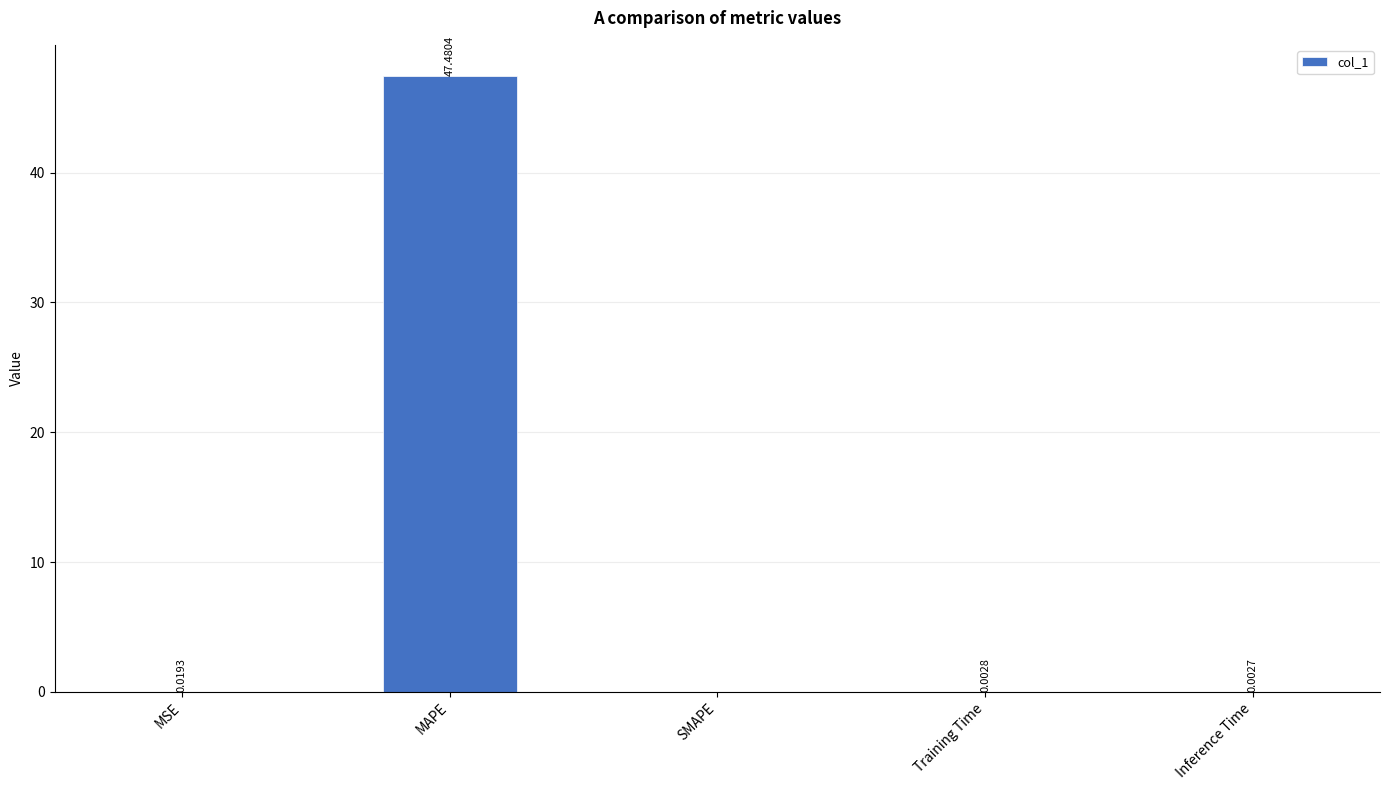

How many values are above zero?

4